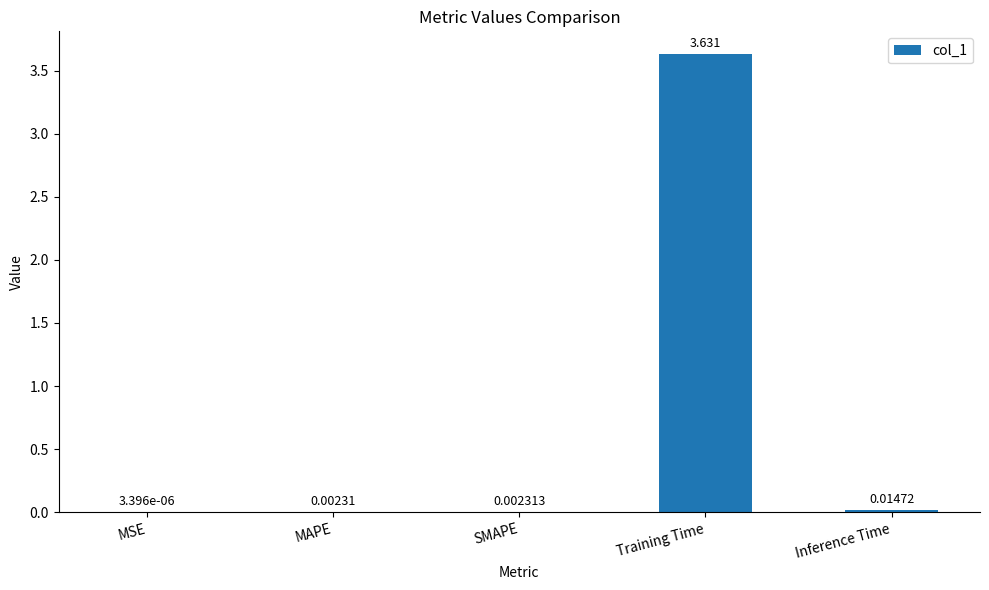

At which label is the value closest to 1?

Inference Time